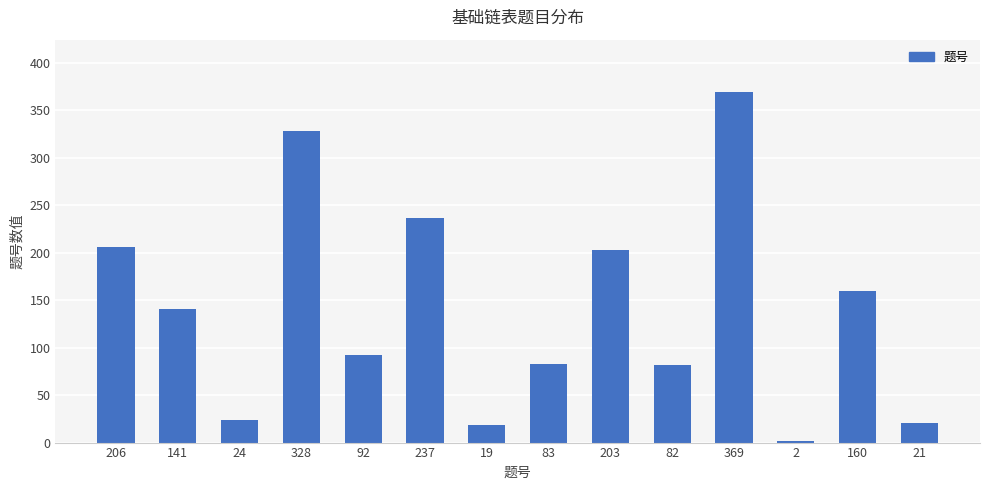

Where does the data first go above 141?

206